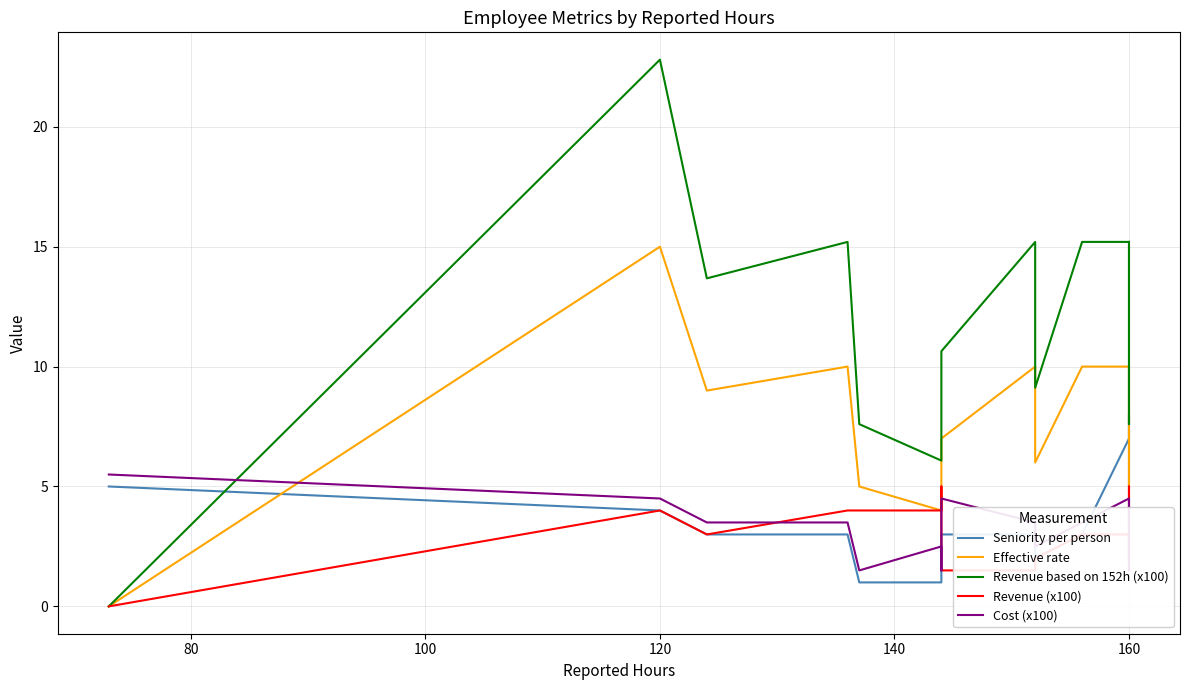

Rank the series by their maximum value, from highest to lowest.

Revenue based on 152h (x100), Effective rate, Seniority per person, Cost (x100), Revenue (x100)